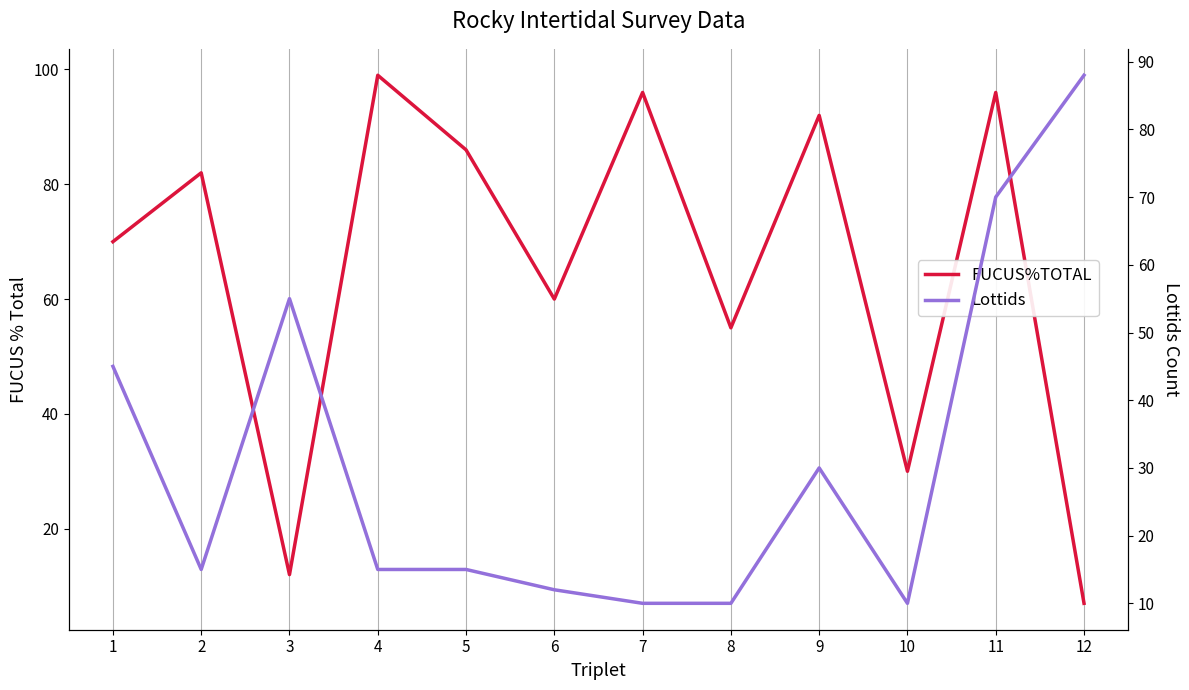

True or false: FUCUS%TOTAL and Lottids intersect in this chart.

True